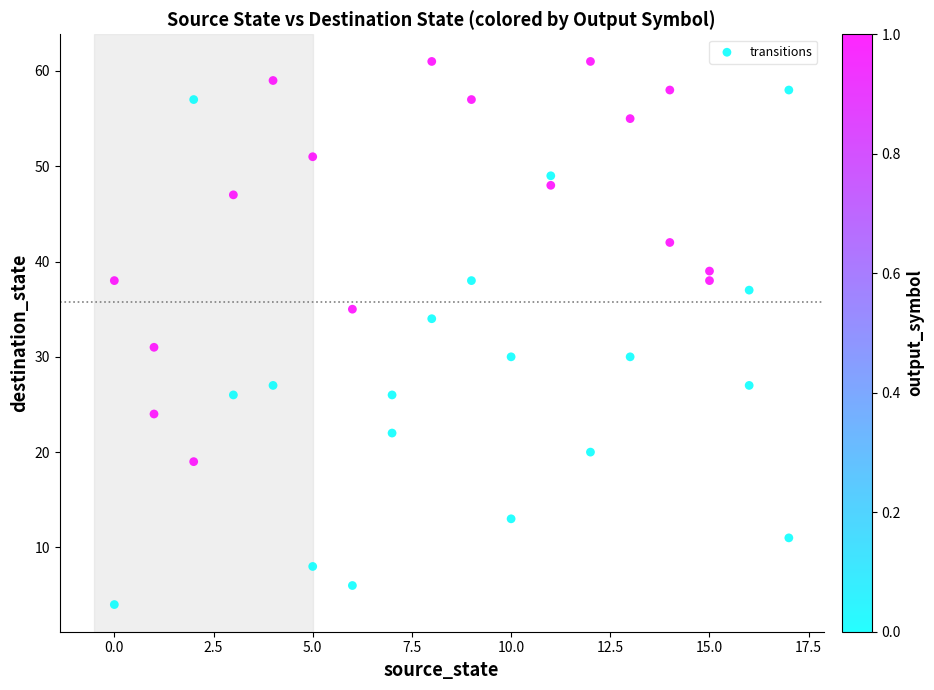

What Y value in the scatter plot is closest to 32?

31